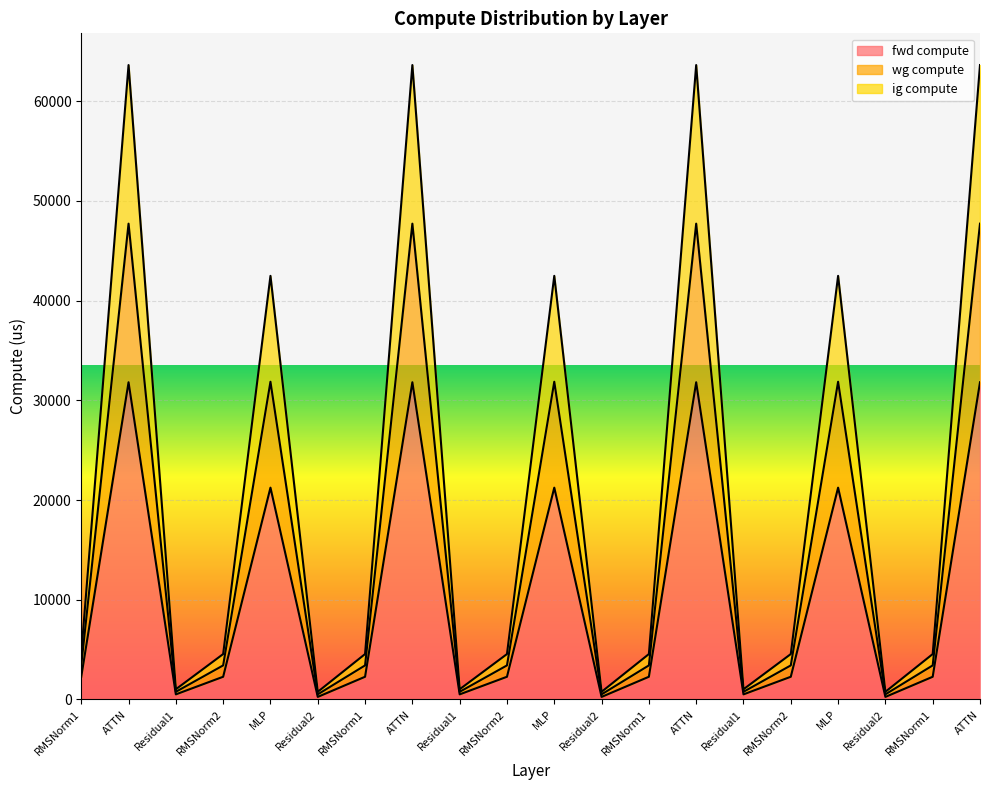

In wg compute, how many points are lower than both neighbors (excluding endpoints)?

6